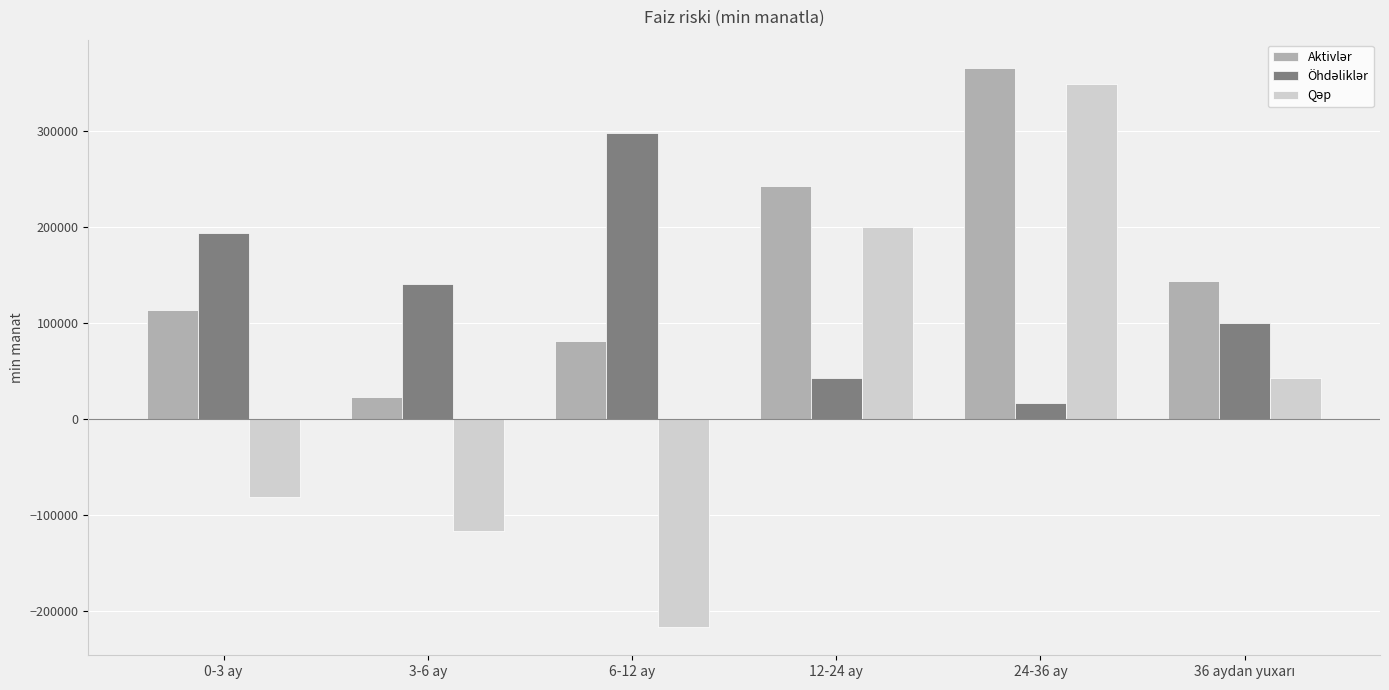

What is the spread (max minus min) of values at 6-12 ay?

514773.5